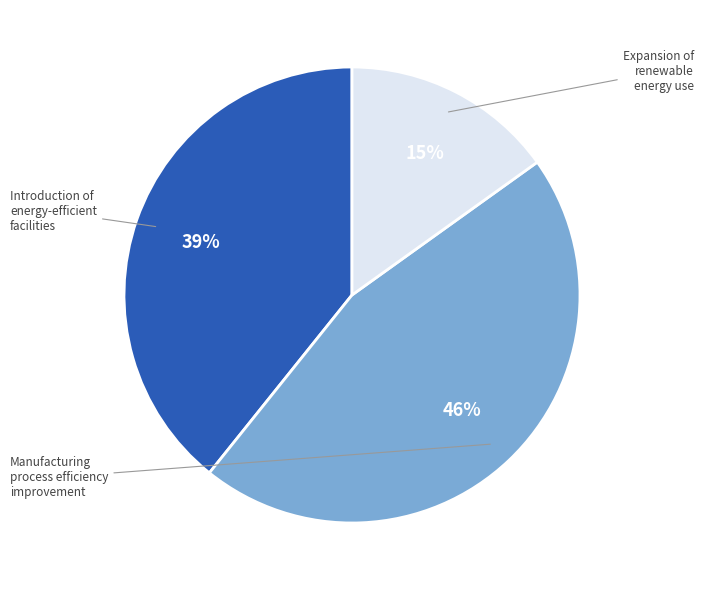

To the nearest percent, what is the difference between the largest and smallest slice percentages?

31%